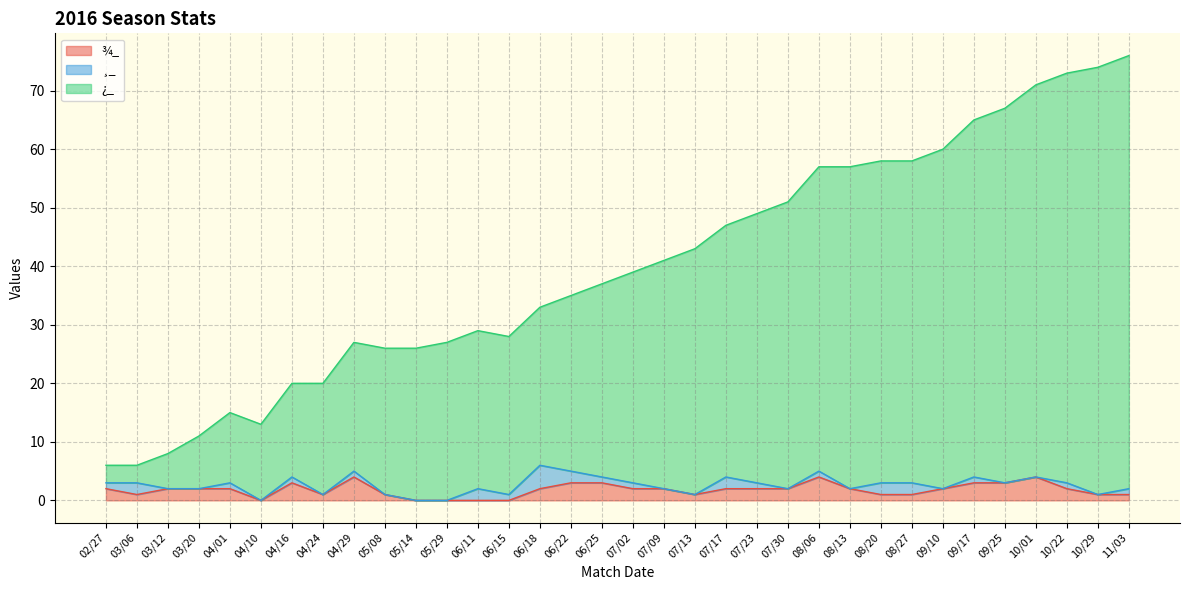

What is the highest value of the ¾_ series?

4